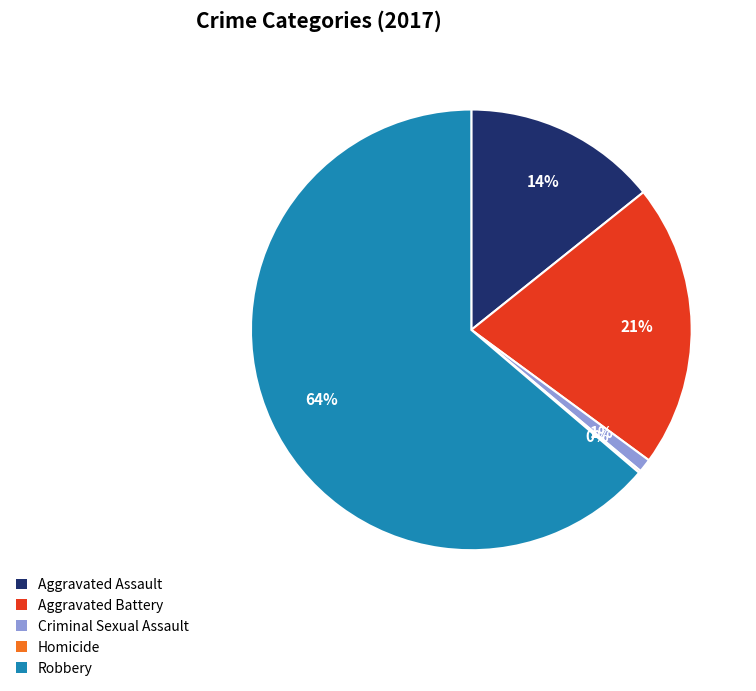

To the nearest percent, what portion does Criminal Sexual Assault represent?

1%